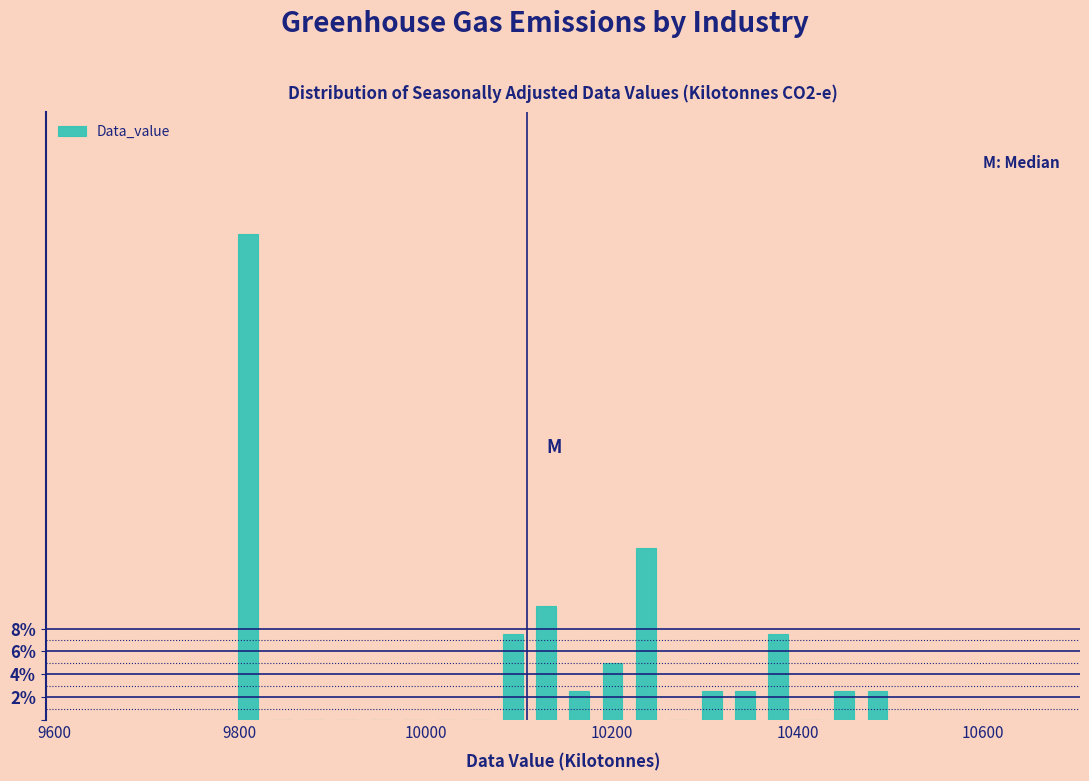

Read against the x-axis, roughly where is the centre of the tallest bar?

9800